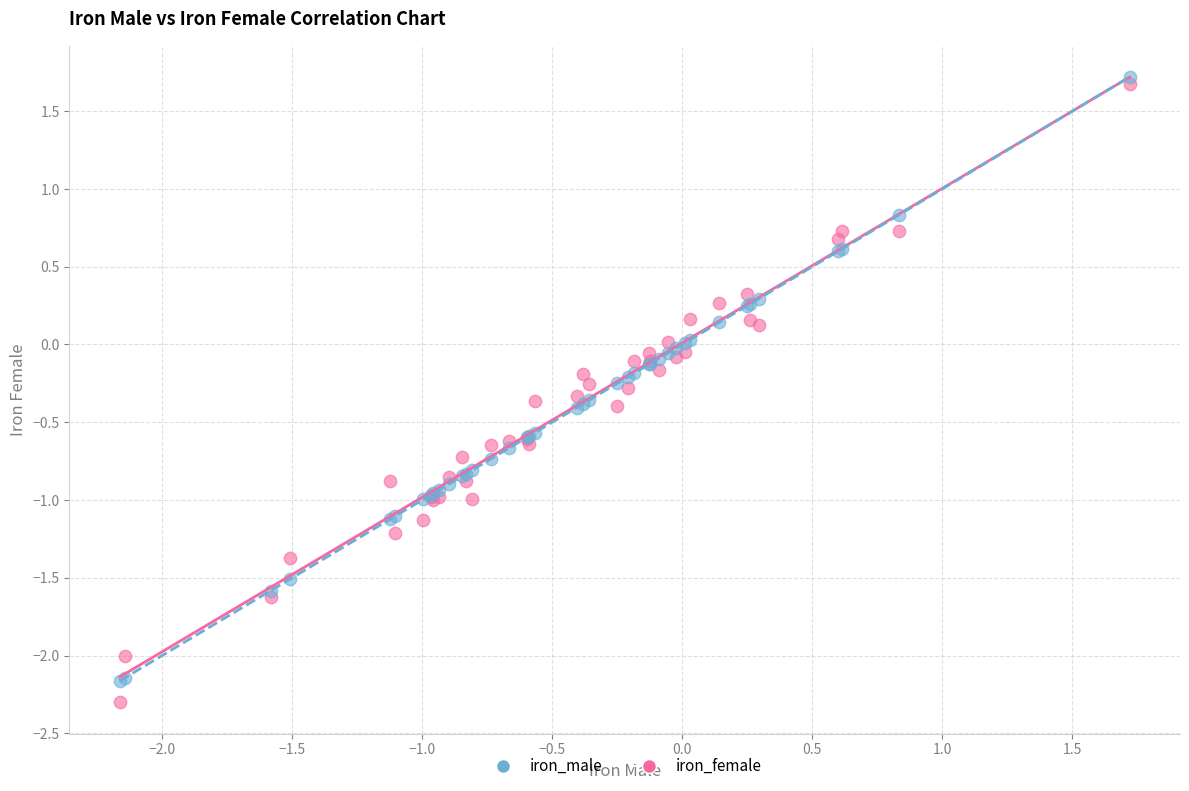

Which series contains the highest Y value?

iron_male